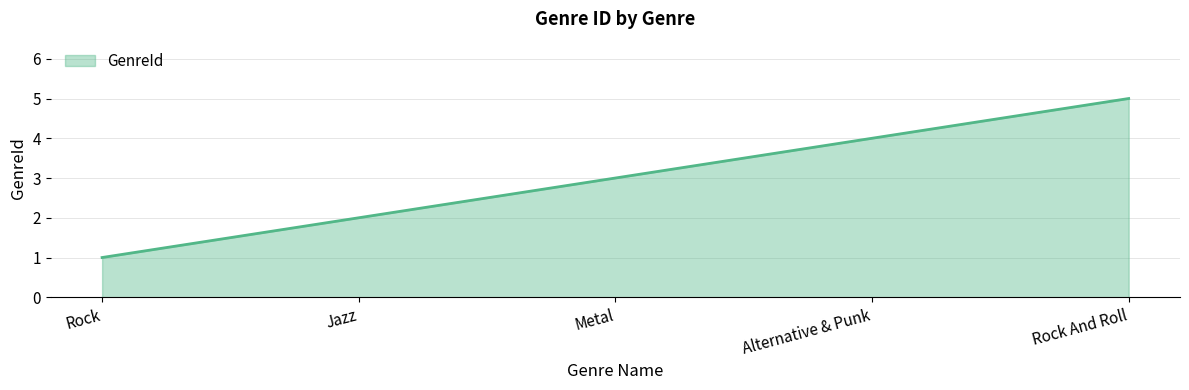

What is the greatest value displayed?

5